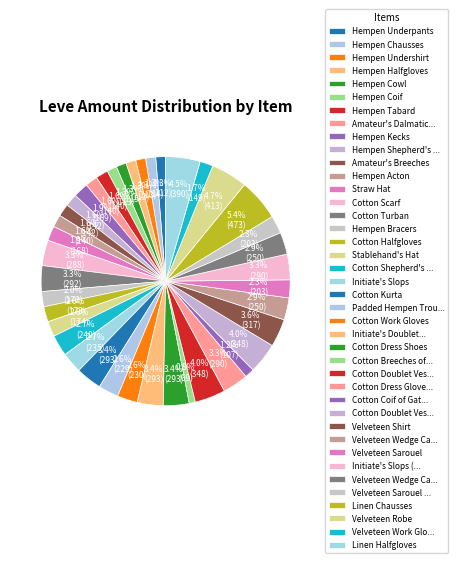

How many slices are in this pie chart?

40